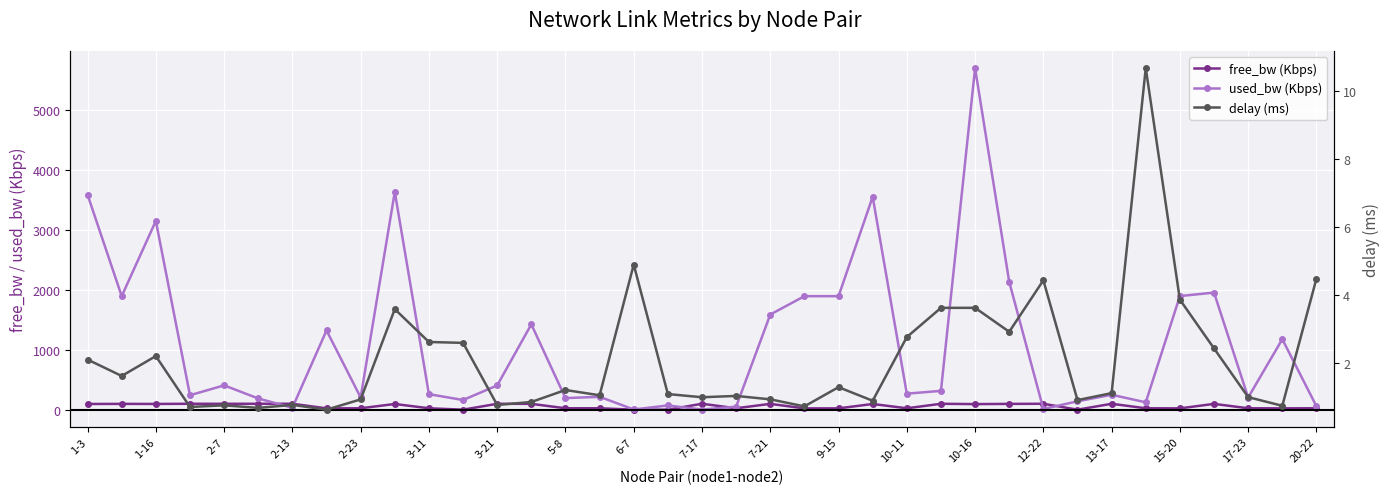

True or false: free_bw (Kbps) and delay (ms) intersect in this chart.

True